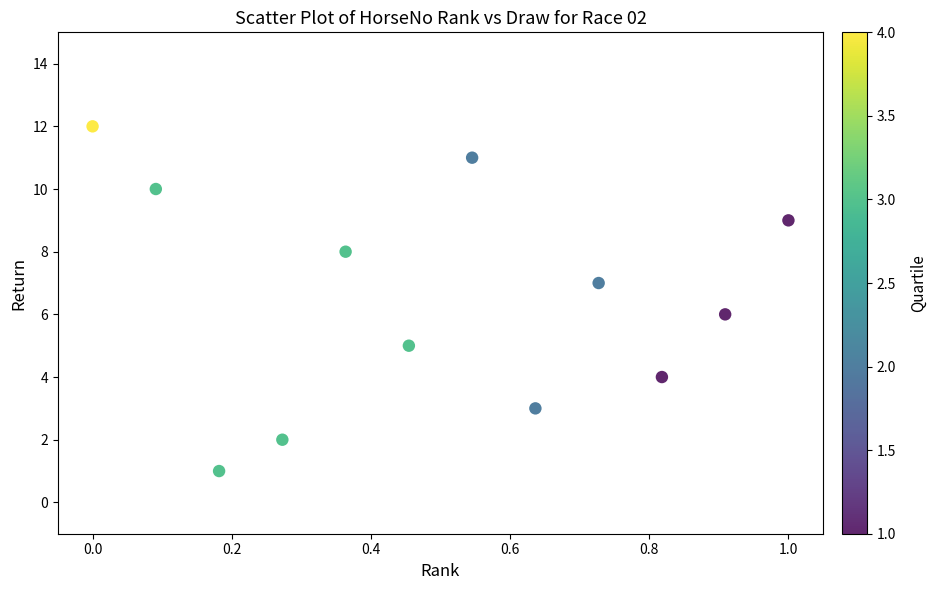

What is the range of Y values (max minus min)?

11